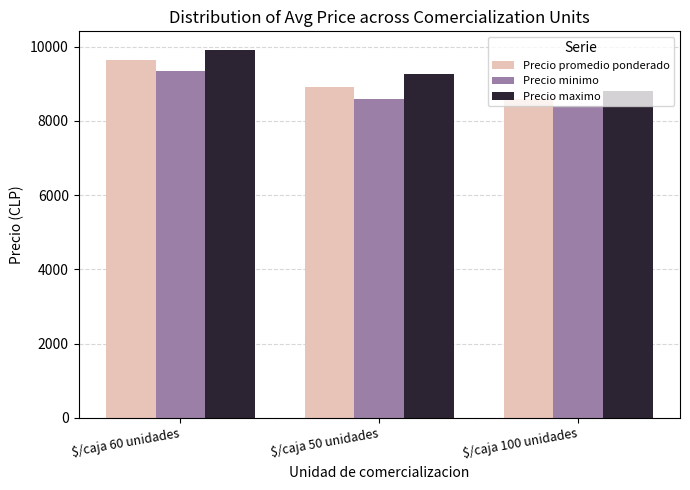

What is the highest value of the Precio maximo series?

9913